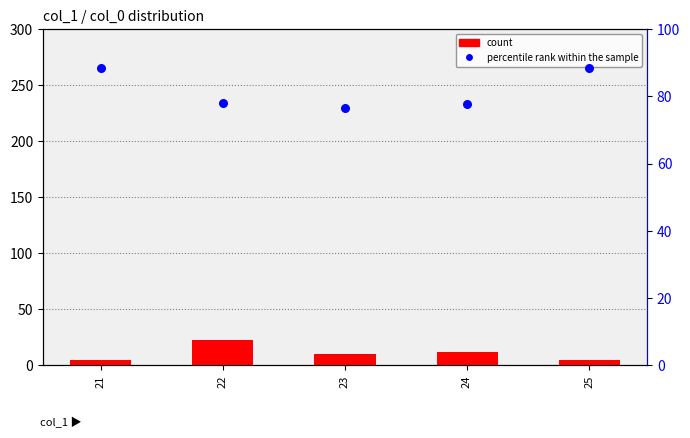

What is the total value across all series at 24?

89.6